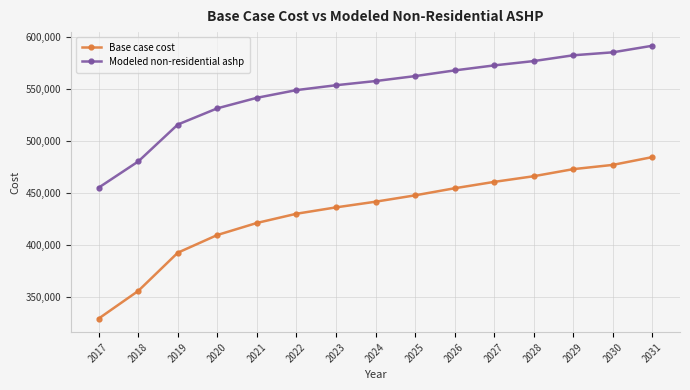

Is it true that Modeled non-residential ashp equals 679528.9 at 2017?

False